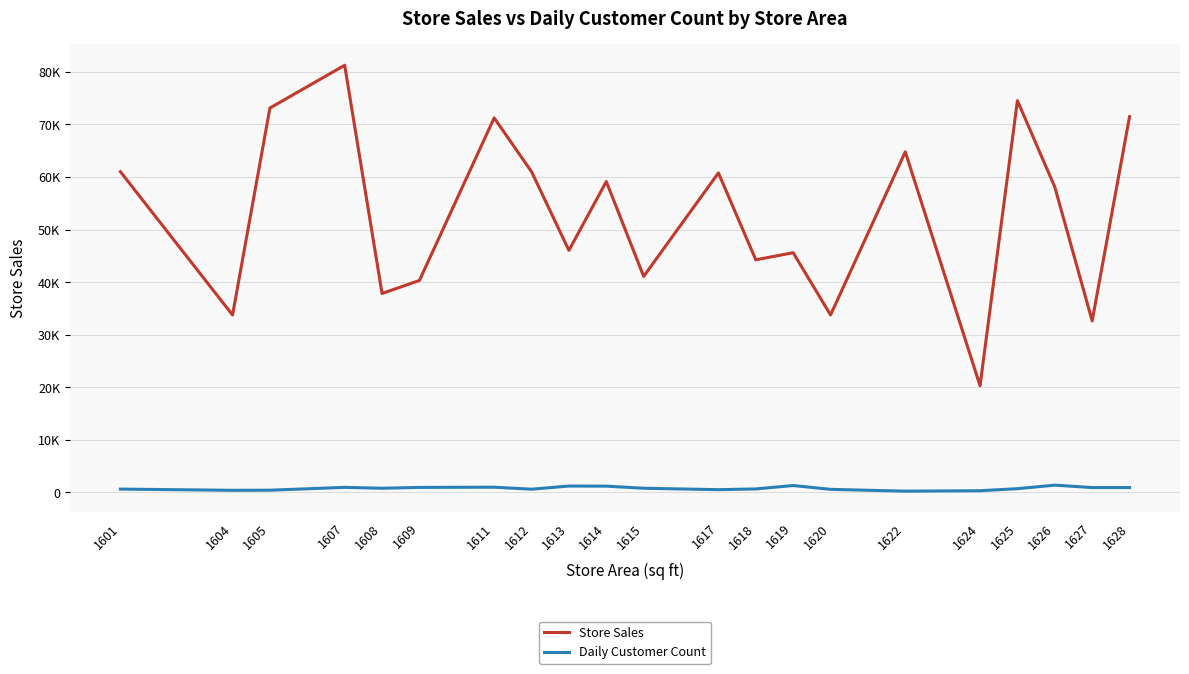

True or false: Store Sales and Daily Customer Count intersect in this chart.

False